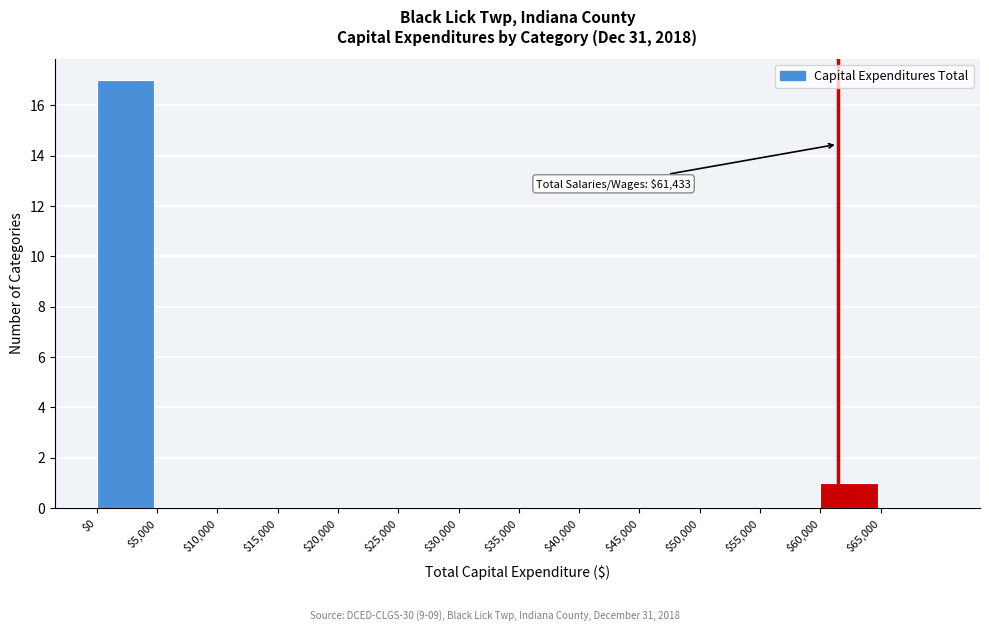

Which range on the x-axis has the tallest bar?

0 to 5000